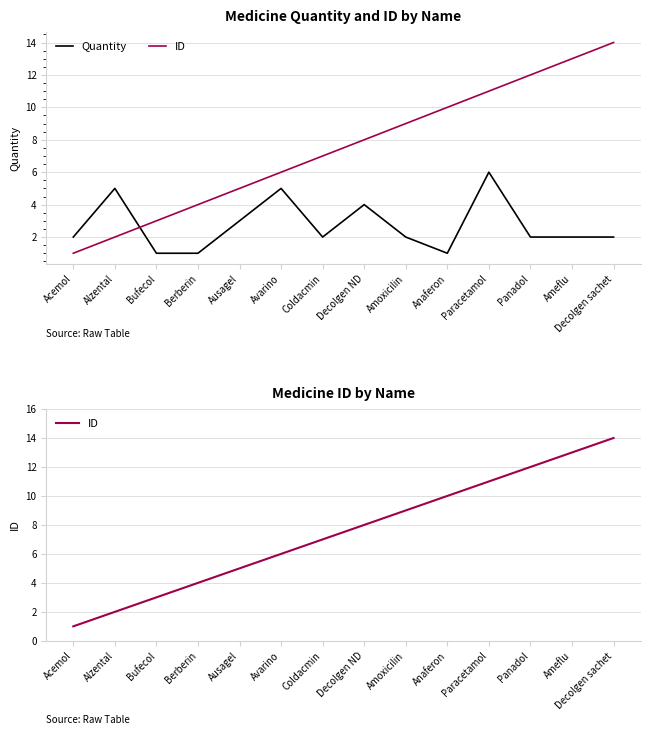

What value does the ID series have at Decolgen ND?

8